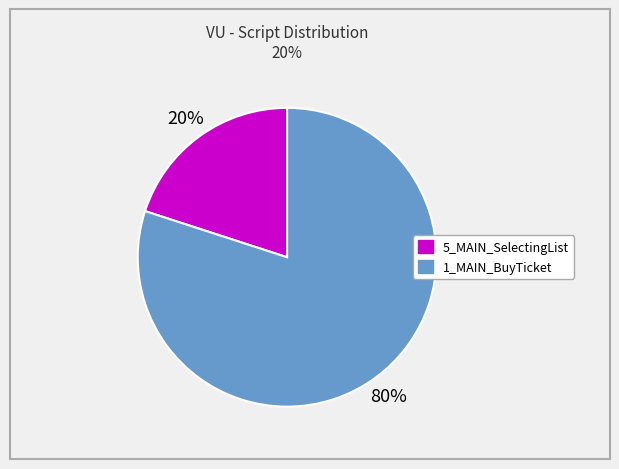

Approximately how many times larger is the value at 1_MAIN_BuyTicket compared to 5_MAIN_SelectingList?

4.0